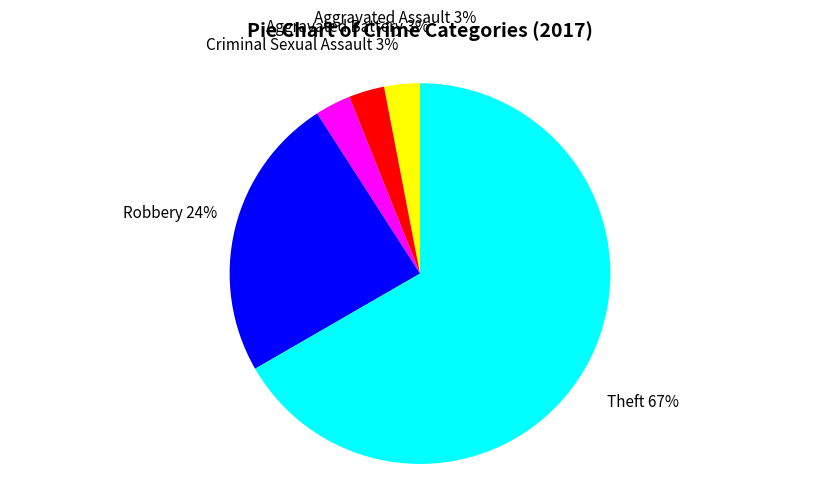

Is the sum of Theft and Aggravated Assault greater than half?

Yes